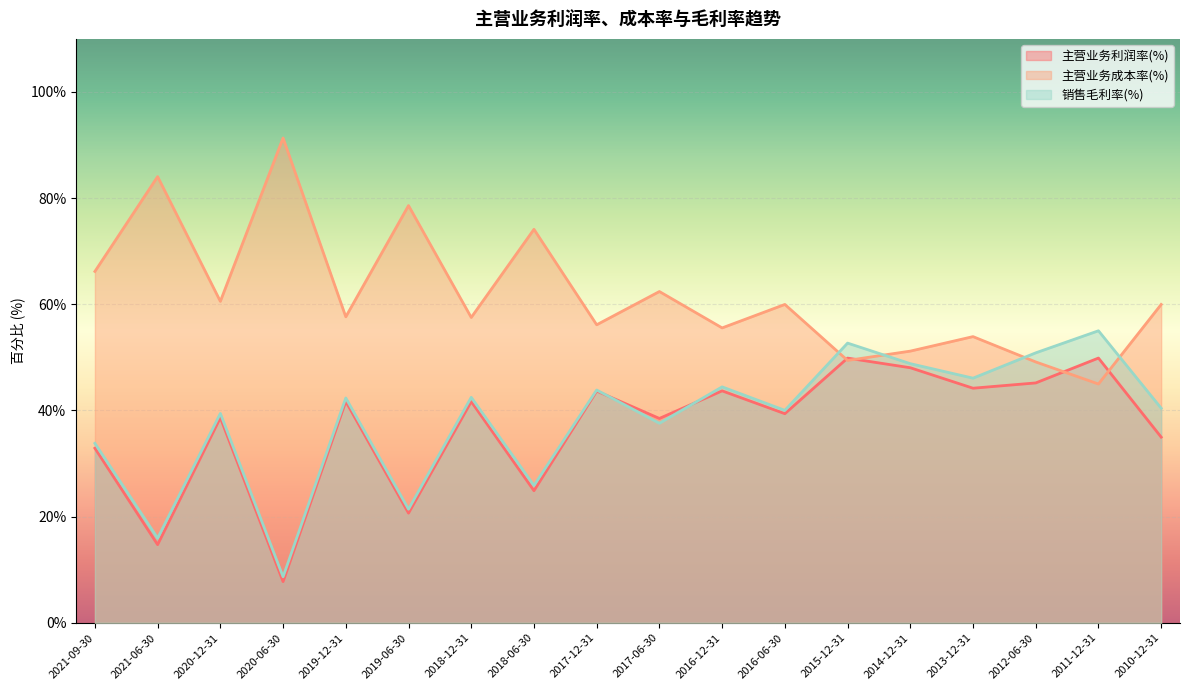

What is the value of the 主营业务成本率(%) point at the 5th from the left?

57.6